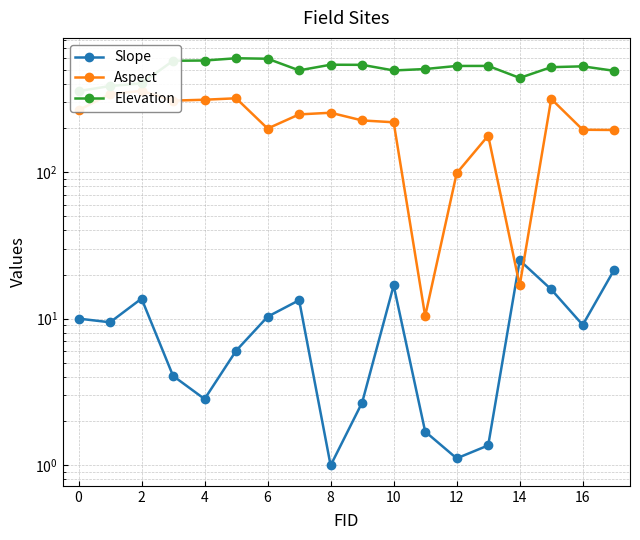

True or false: Elevation and Slope cross at least once.

False